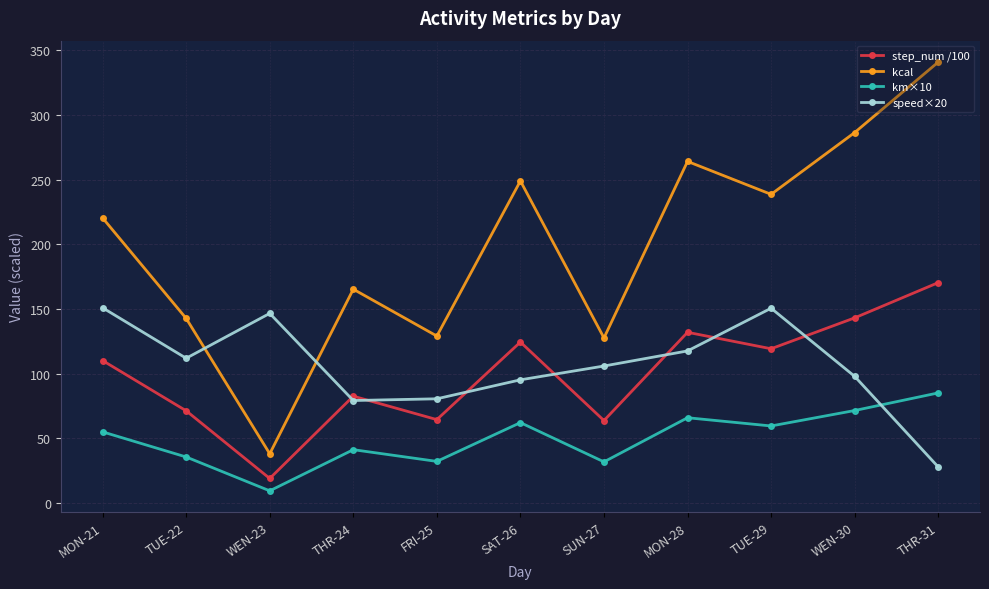

What value does the speed×20 series have at THR-24?

79.3